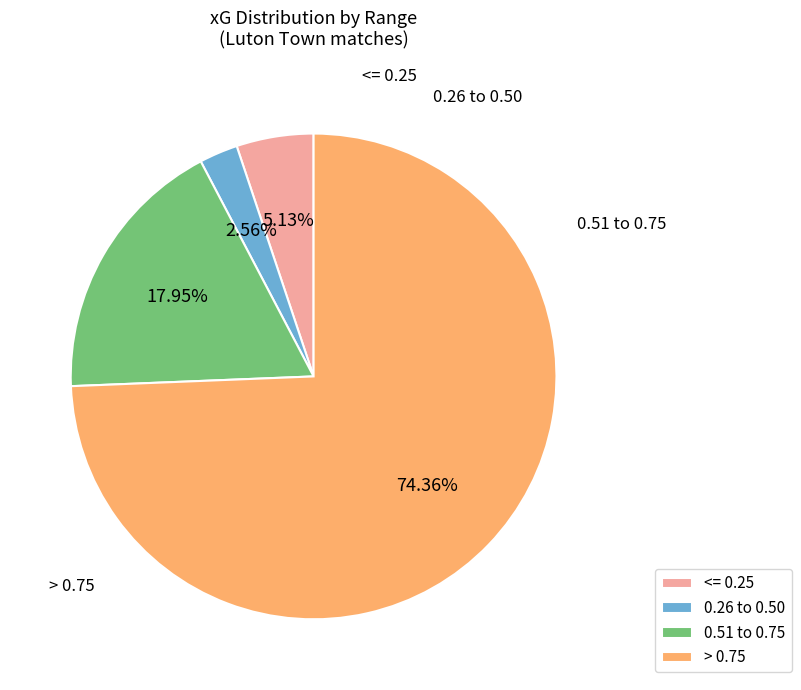

Which category has the smallest portion of the pie?

0.26 to 0.50